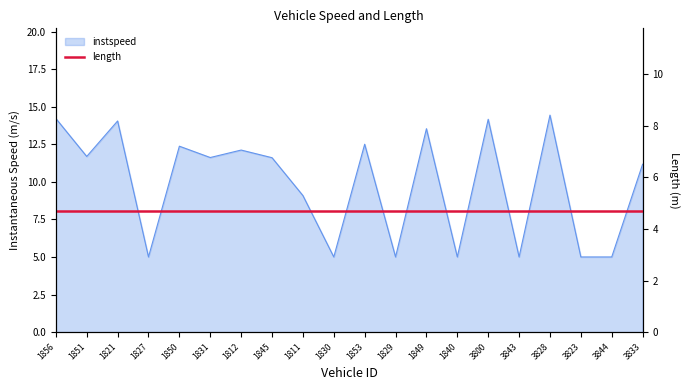

What is the ratio of the value at 1830 to the value at 1851?

0.4